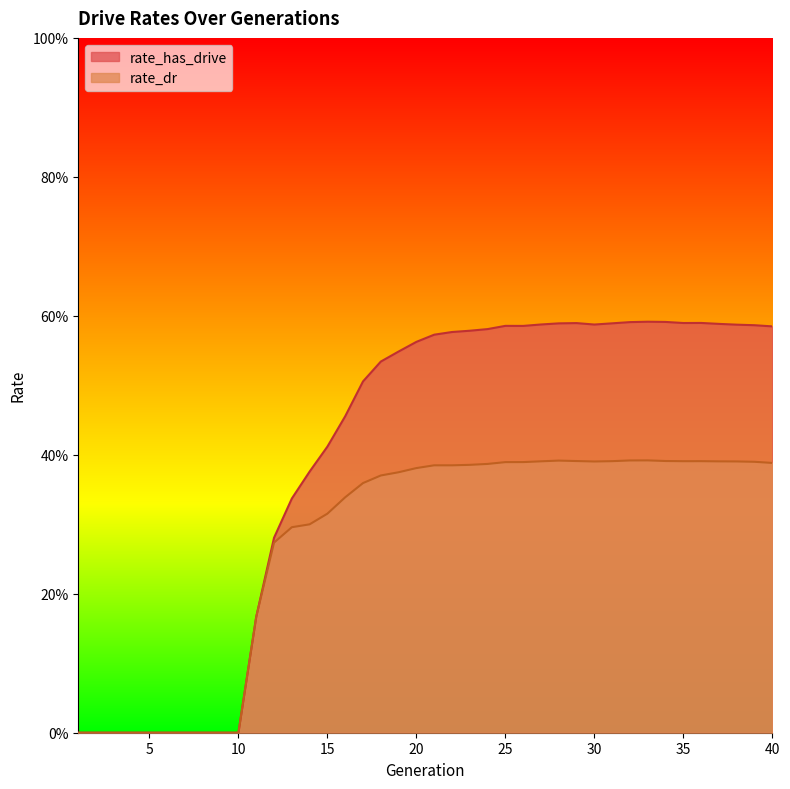

What is the average value of the rate_has_drive series?

0.4